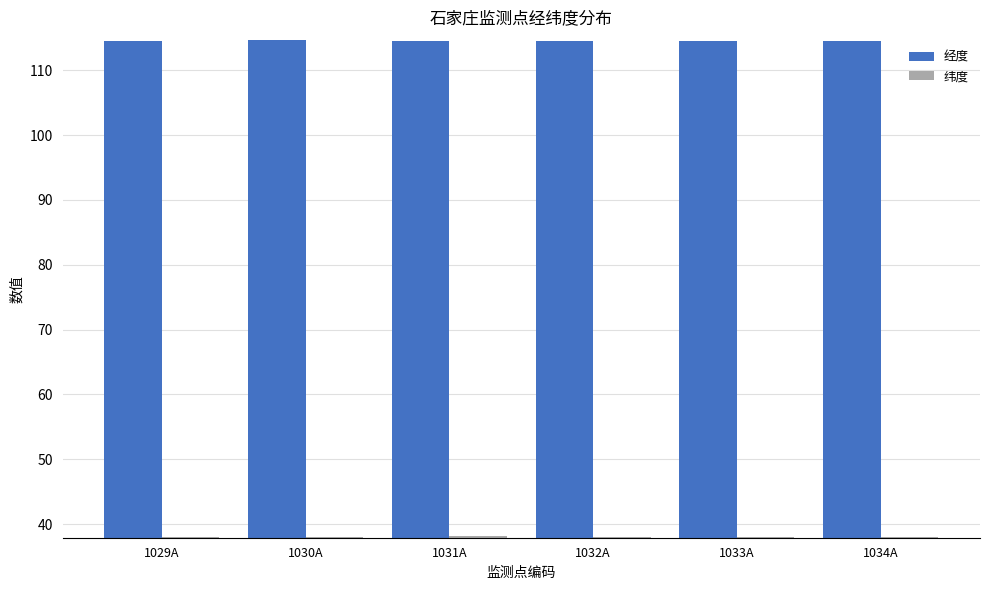

What is the minimum value for 纬度?

38.0